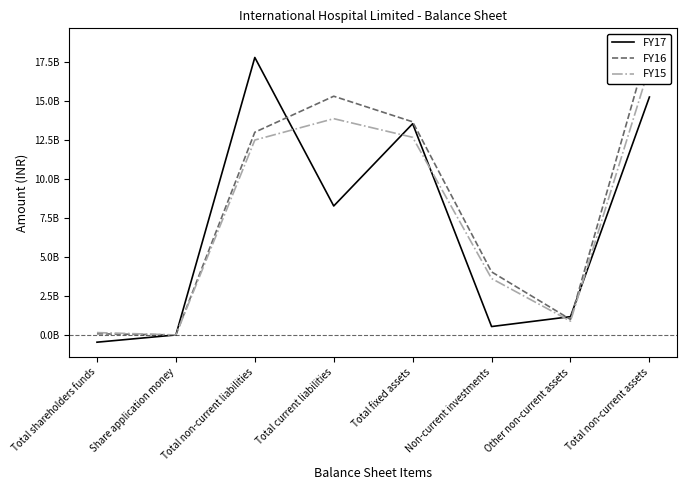

List the labels in order of FY16 value, largest first.

Total non-current assets, Total current liabilities, Total fixed assets, Total non-current liabilities, Non-current investments, Other non-current assets, Total shareholders funds, Share application money